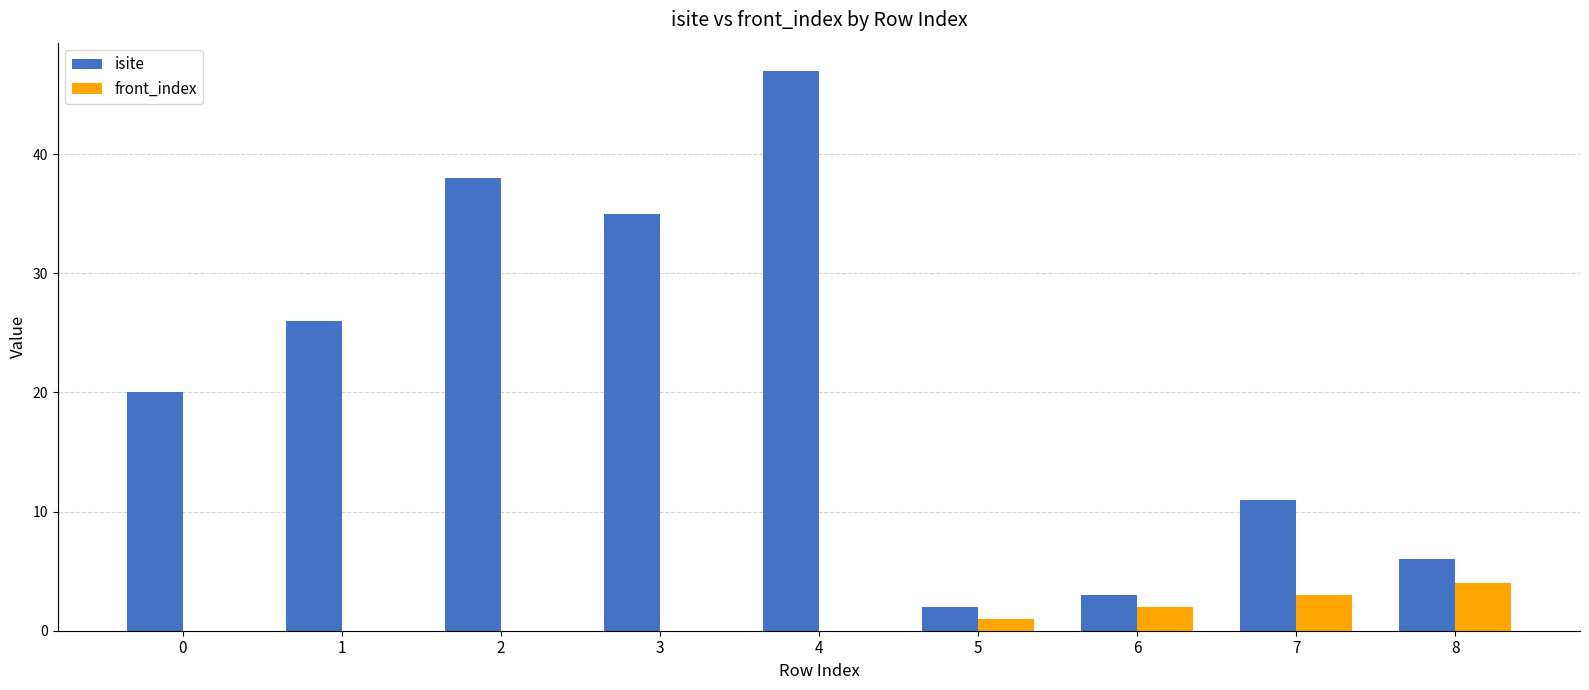

What is the greatest value displayed?

47